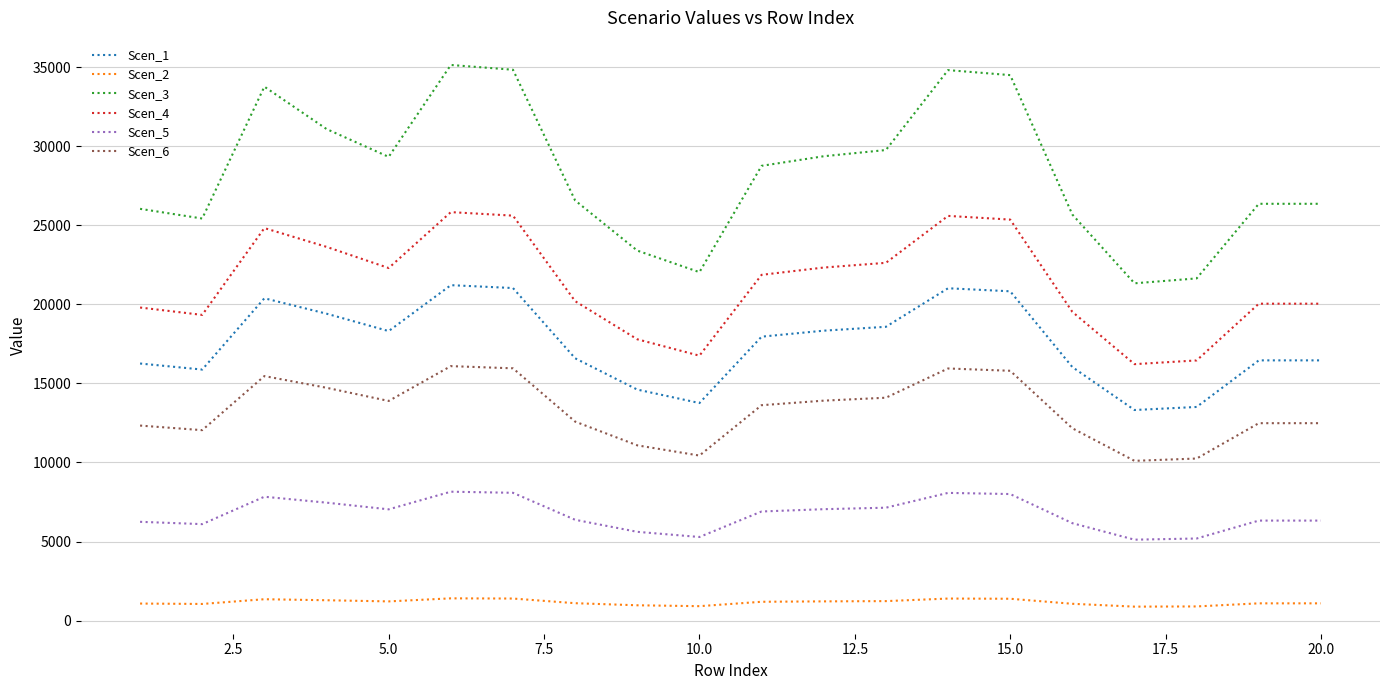

What is the minimum value for Scen_2?

884.2